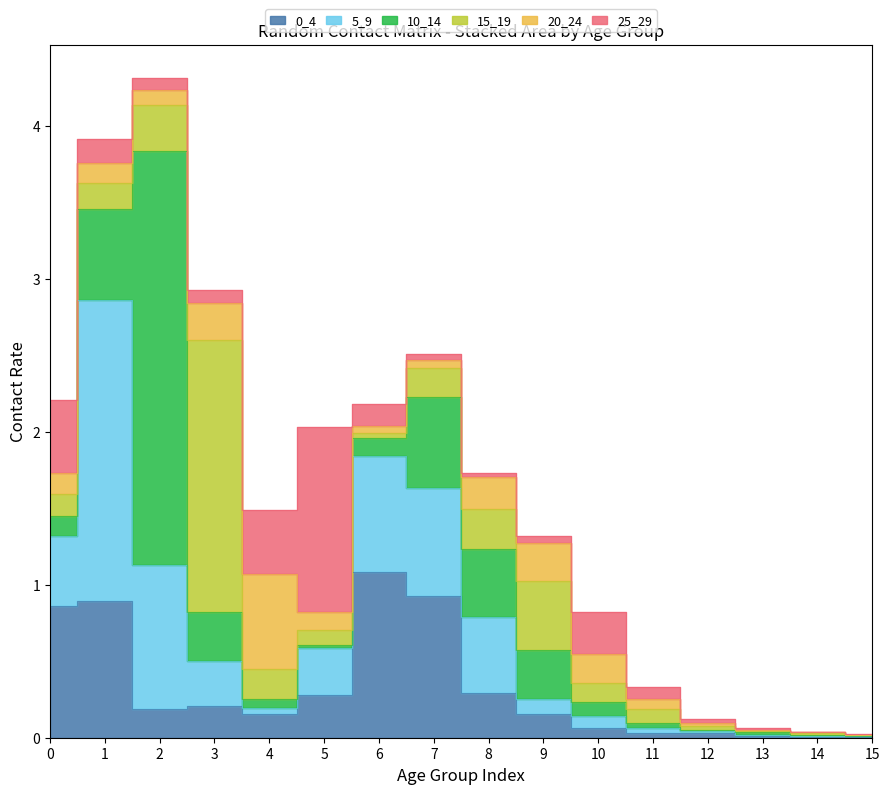

What is the sum of the 0_4 values at 10 and 14?

0.1